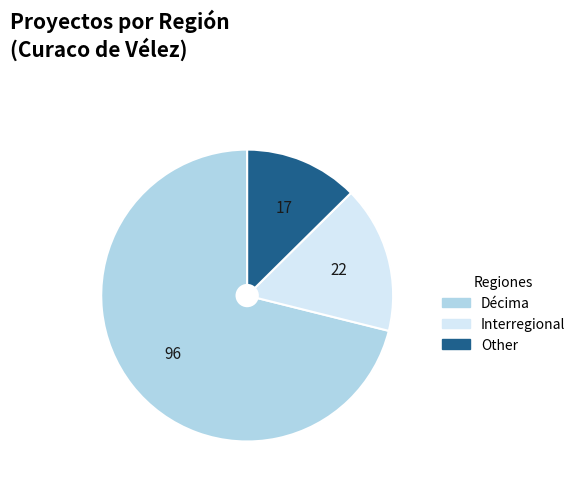

Count the number of slices in the pie.

3